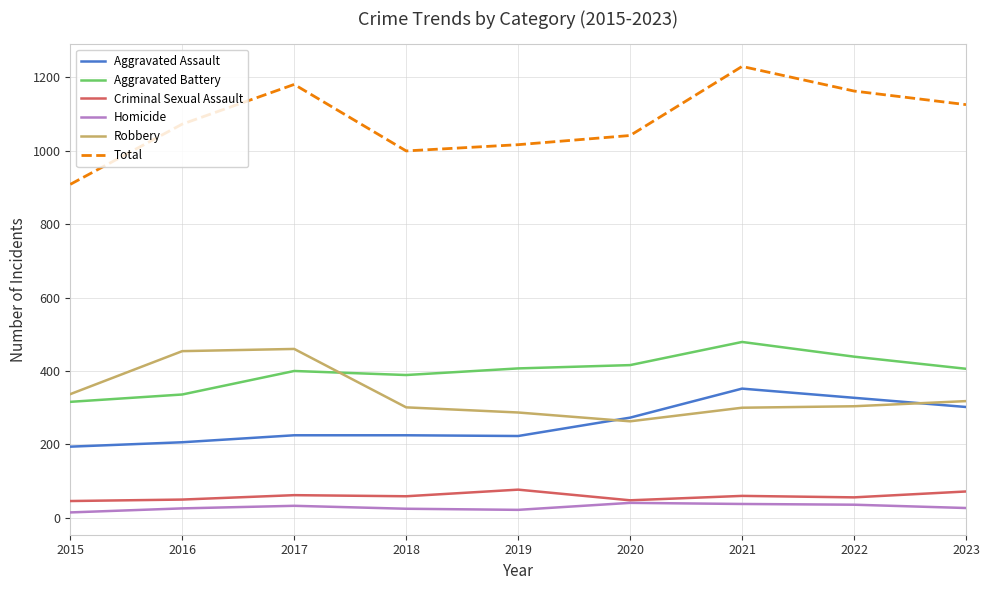

Rank the series by their maximum value, from highest to lowest.

Total, Aggravated Battery, Robbery, Aggravated Assault, Criminal Sexual Assault, Homicide